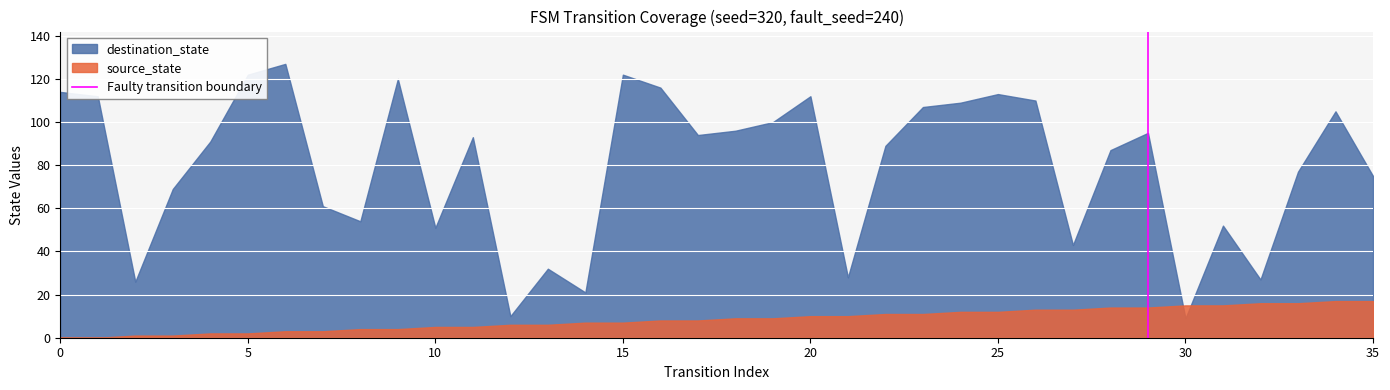

How many lines are shown in the chart?

2